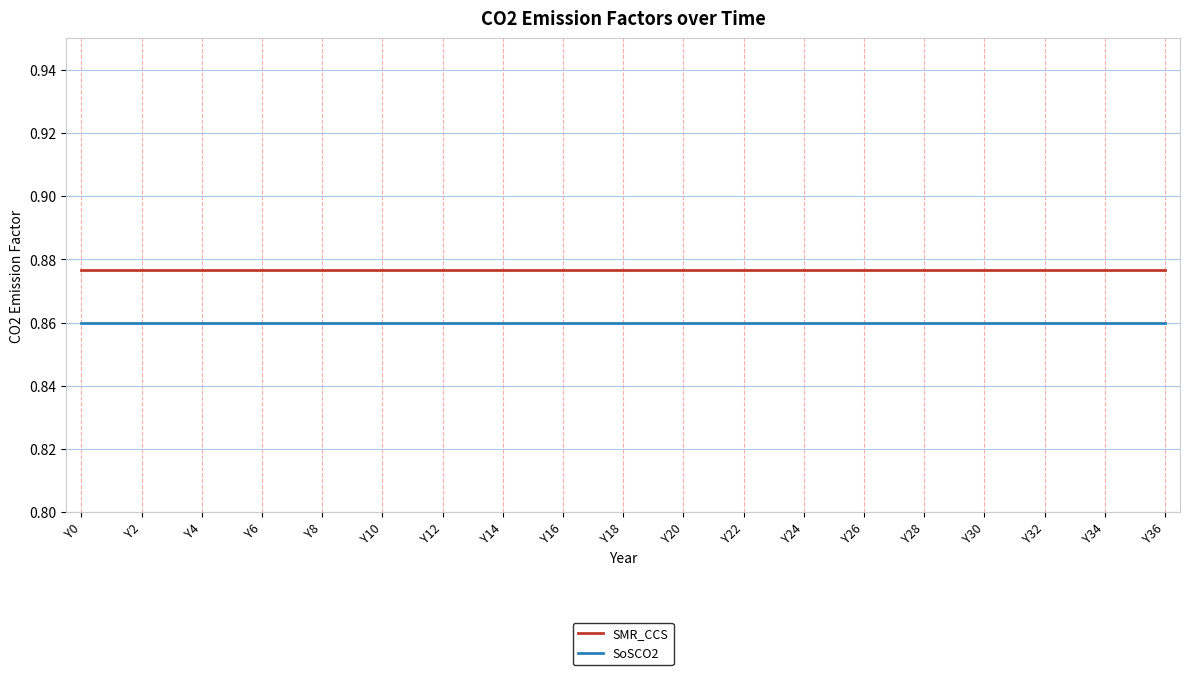

True or false: SMR_CCS and SoSCO2 cross at least once.

False